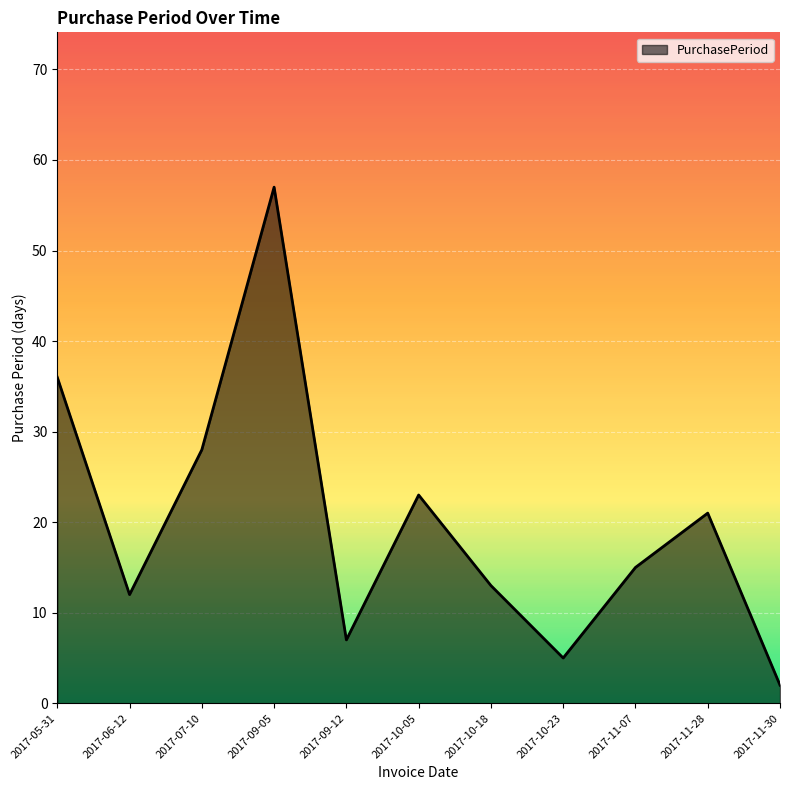

Reading right to left, list all the values displayed in this chart.

2	21	15	5	13	23	7	57	28	12	36